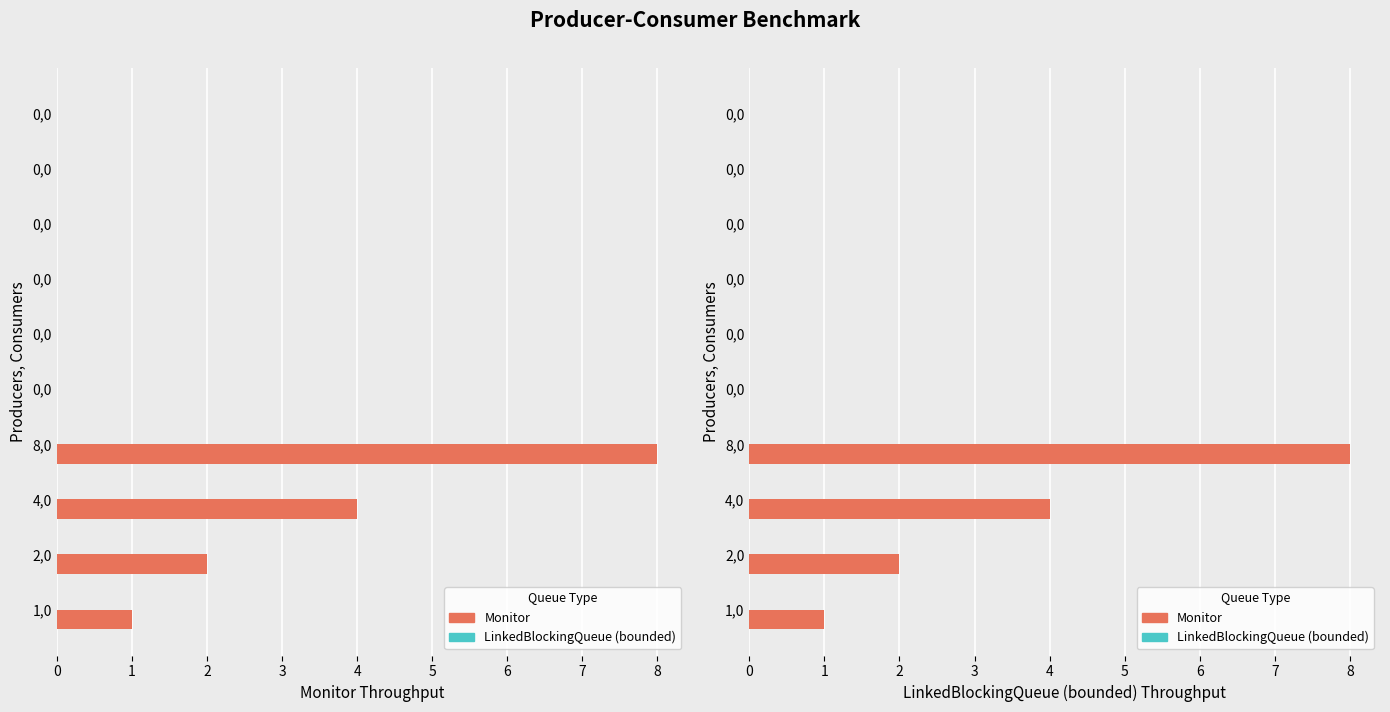

What is the value of the LinkedBlockingQueue (bounded) bar at the 8th from the left?

0.3